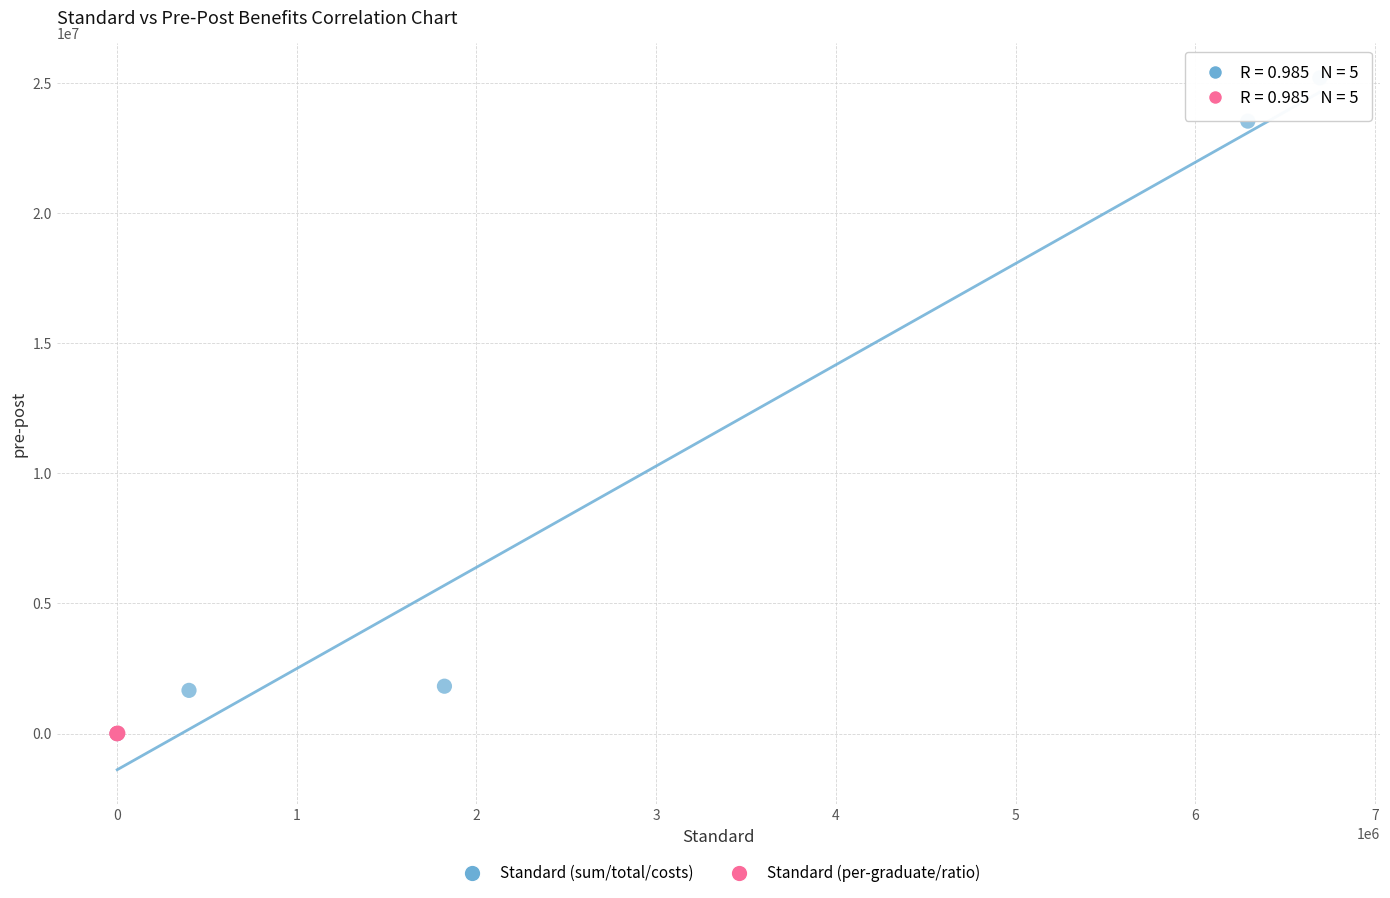

Which series has the largest Y range (max minus min)?

Standard (sum/total/costs)